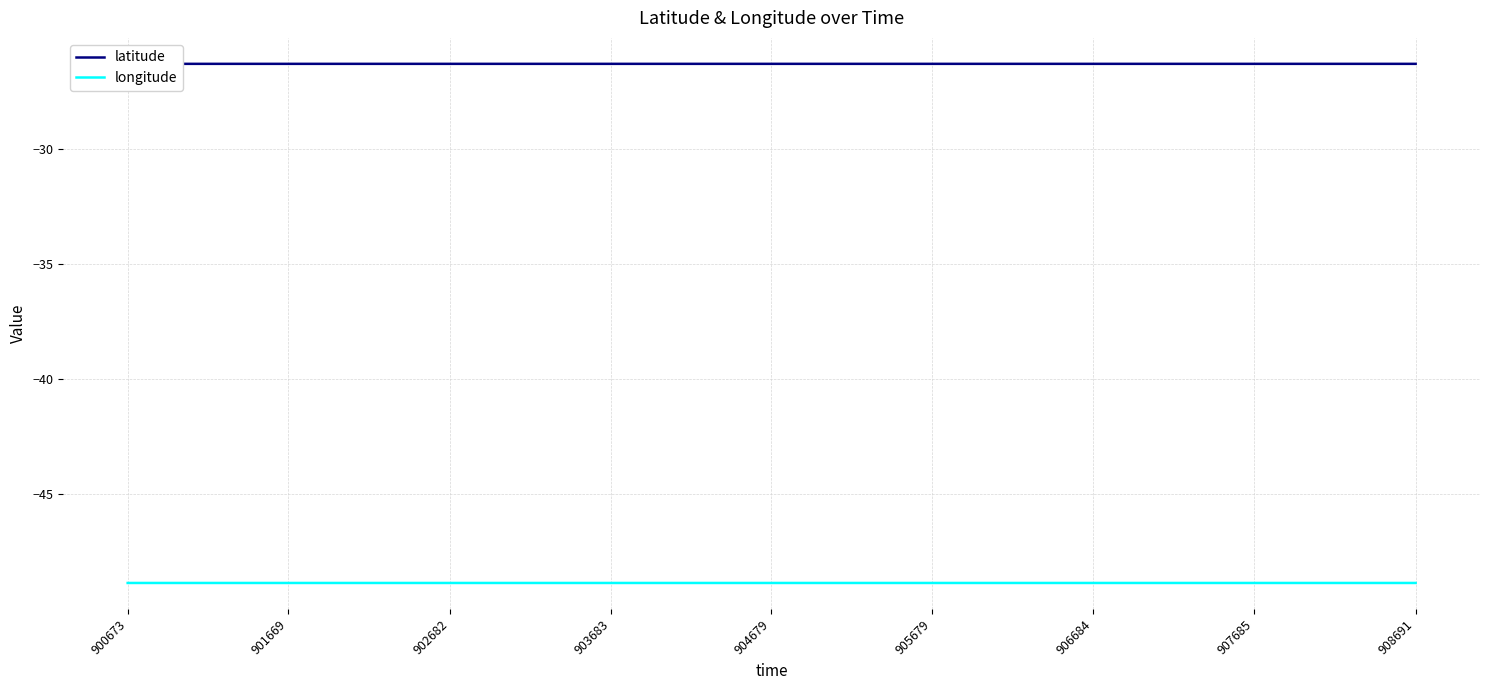

At how many categories does at least one series exceed -45?

9